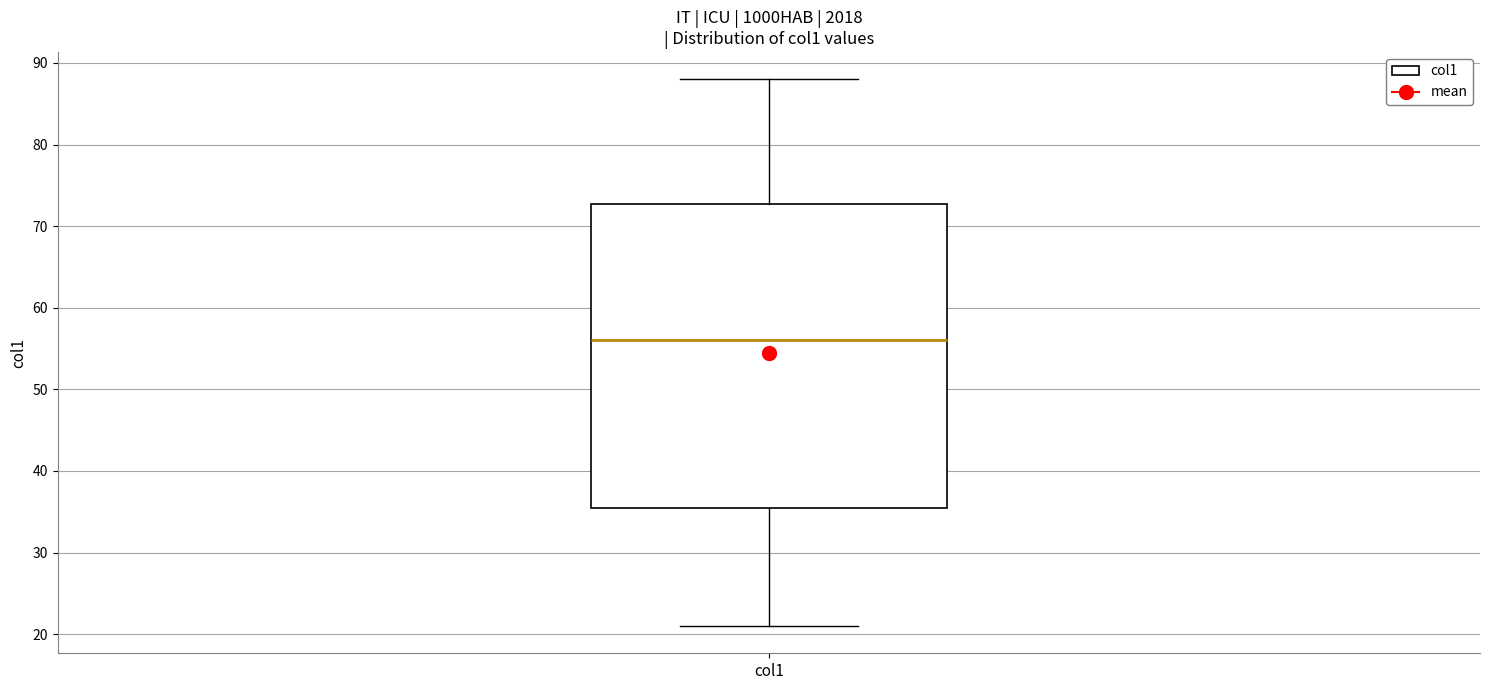

Read this box plot against the y-axis: the position of the median line, the range covered by the box, and the ends of both whiskers. The values are not printed on the chart, so give them approximately, as read against the axis.

median 56, box 36 to 73, whiskers 21 to 88